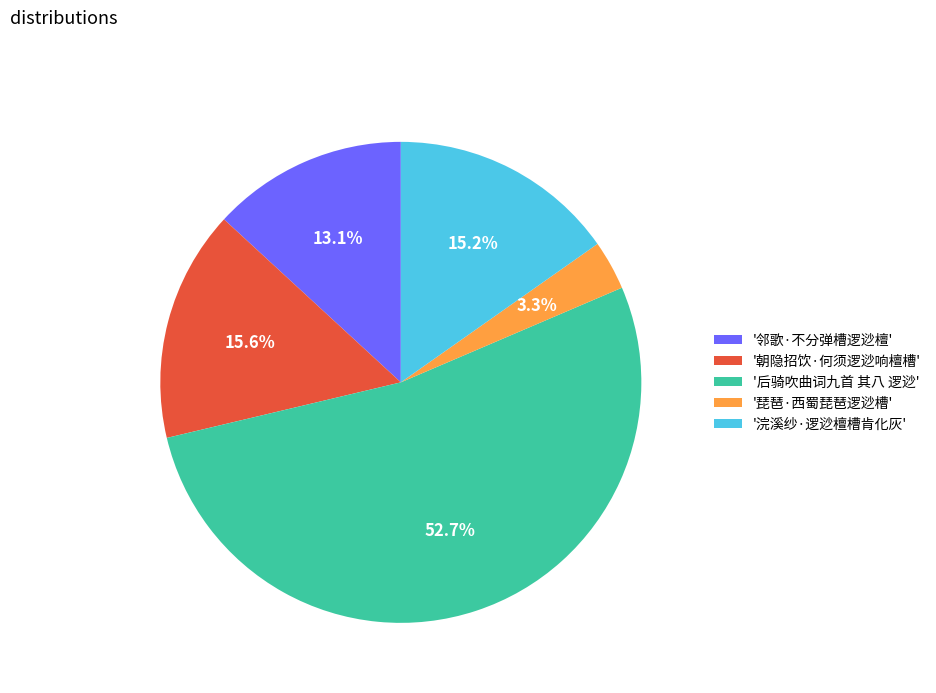

What is the ratio of the value at '琵琶·西蜀琵琶逻逤槽' to the value at '邻歌·不分弹槽逻逤檀'?

0.3